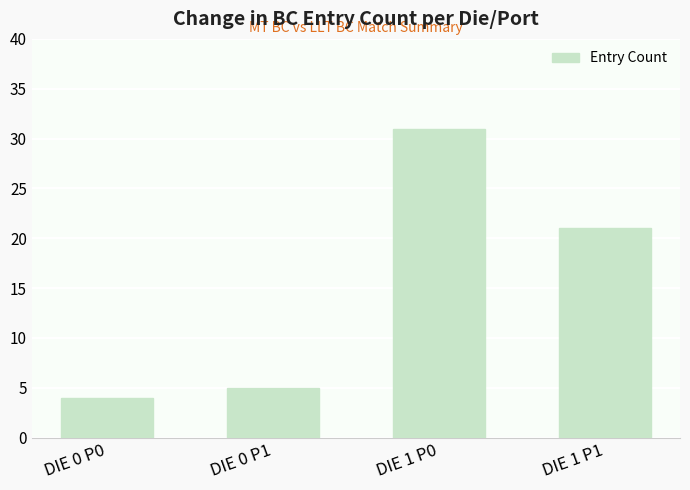

Reading right to left, transcribe all the data shown in this chart.

DIE 1 P1=21	DIE 1 P0=31	DIE 0 P1=5	DIE 0 P0=4